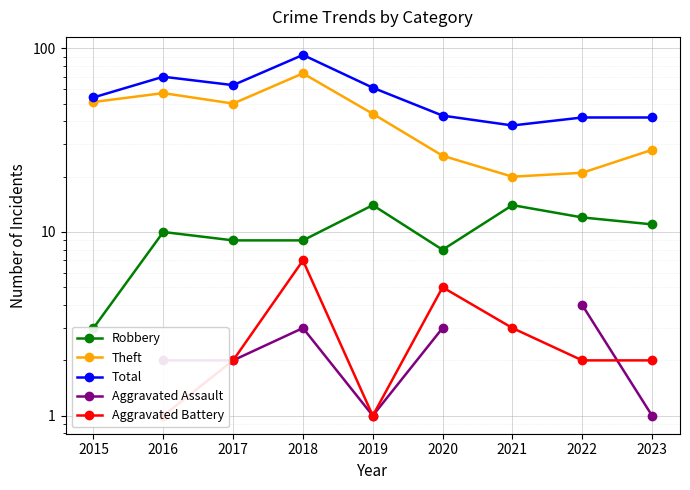

Which series has the widest spread of values?

Total